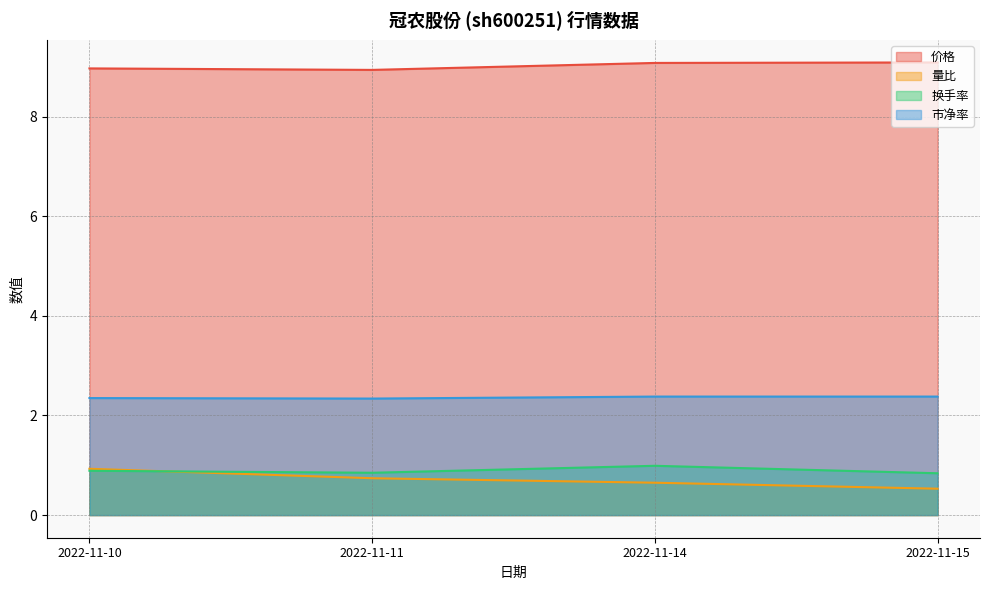

How many values in the 价格 series exceed 9?

2